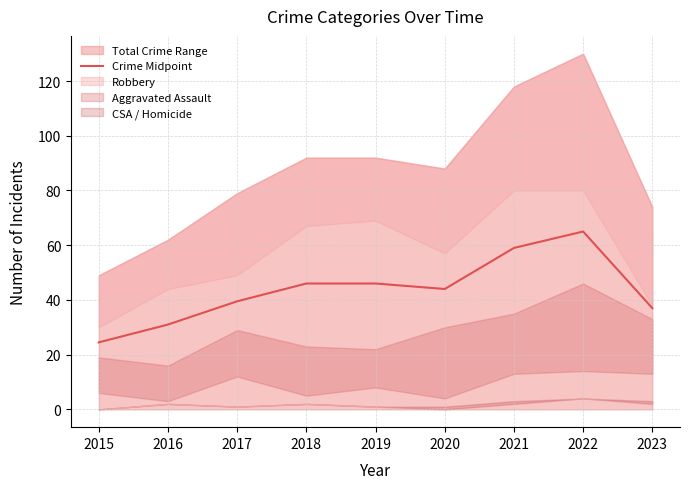

The Crime Midpoint series shows 31.2 at 2018. True or false?

False